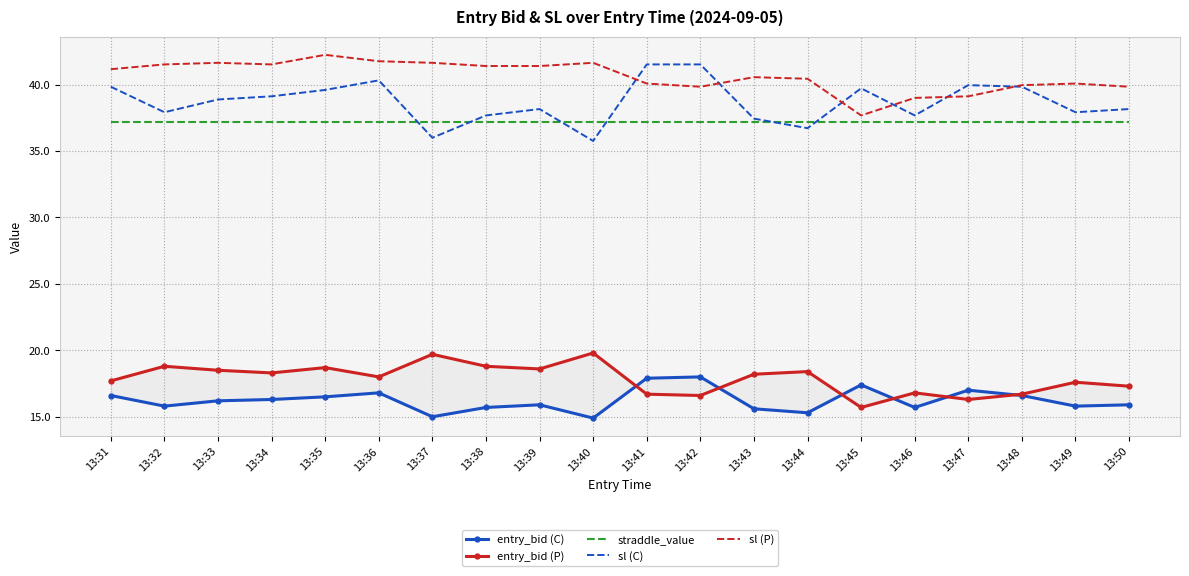

At which category does entry_bid (C) reach its first local valley?

13:32